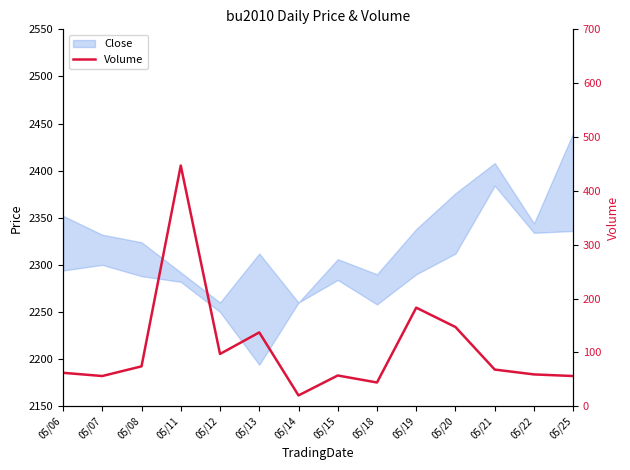

The value at 05/08 is 98. True or false?

False